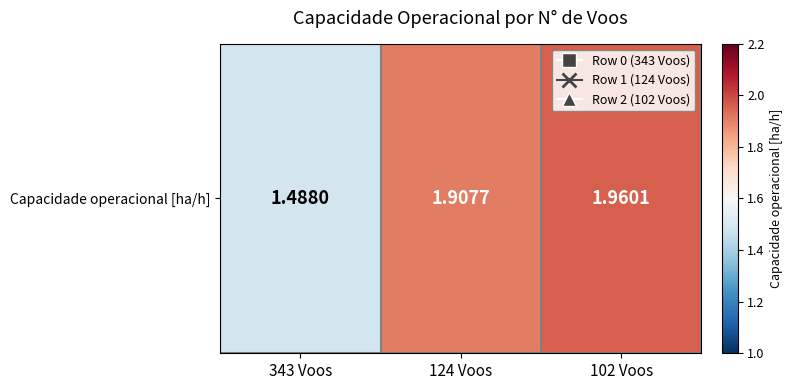

What is the sum of the values at 124 Voos and 343 Voos?

3.4